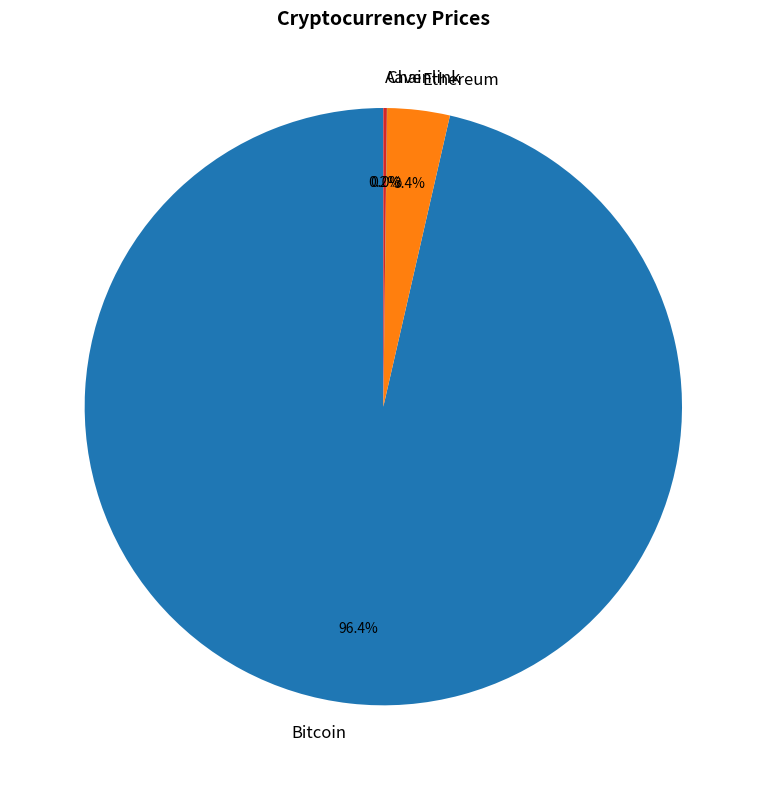

Is there a majority slice in this chart?

Yes